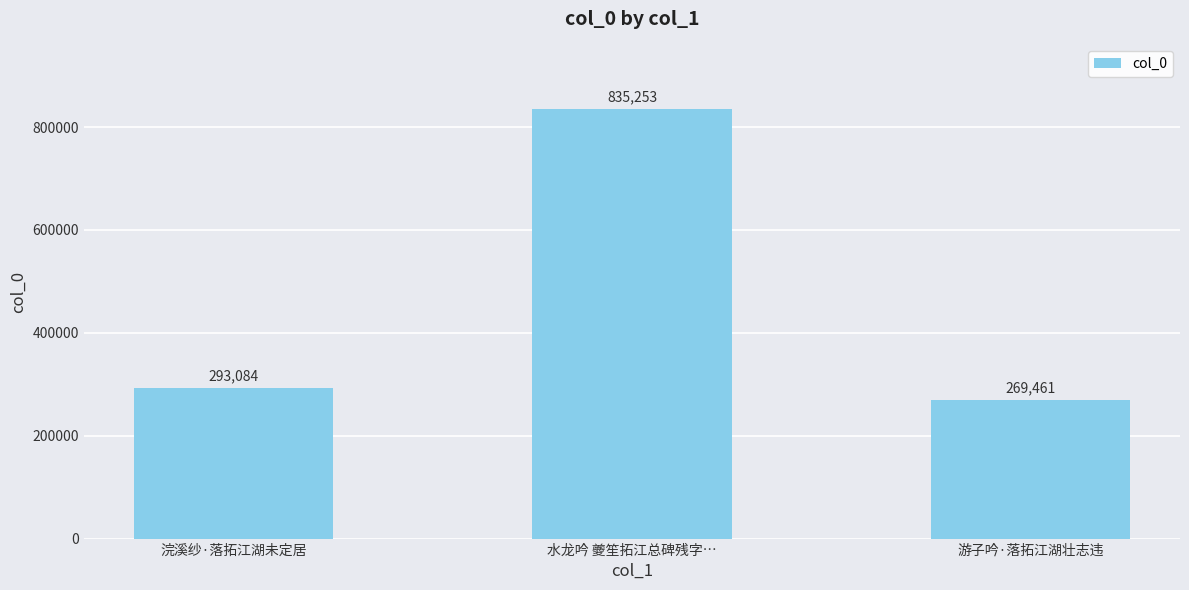

List the labels in order of value, largest first.

水龙吟 夔笙拓江总碑残字…, 浣溪纱·落拓江湖未定居, 游子吟·落拓江湖壮志违